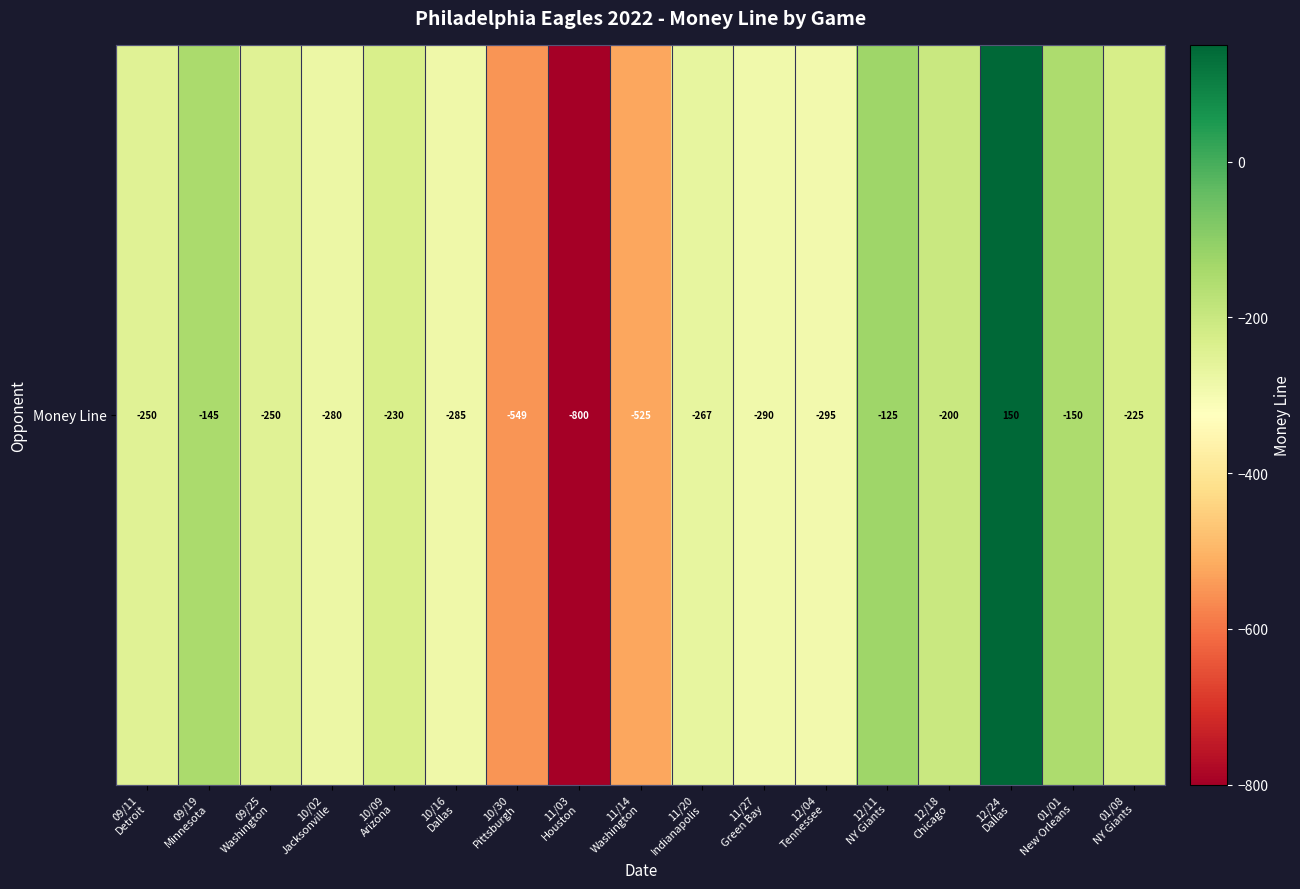

How many data points are above -250?

7